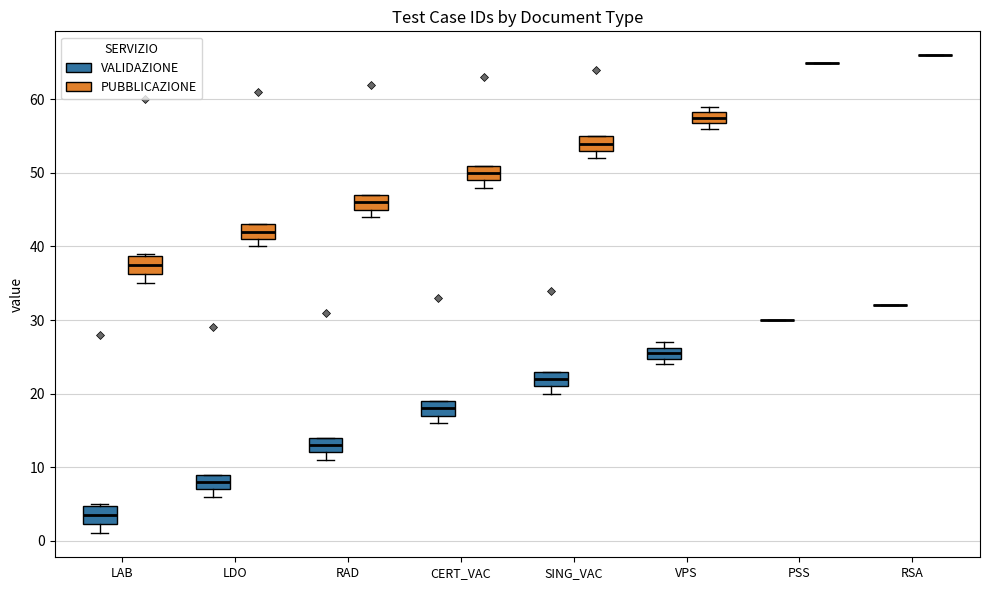

Where is the upper edge of the box for LAB (VALIDAZIONE) on the y-axis? The values are not printed on the chart, so give them approximately, as read against the axis.

5